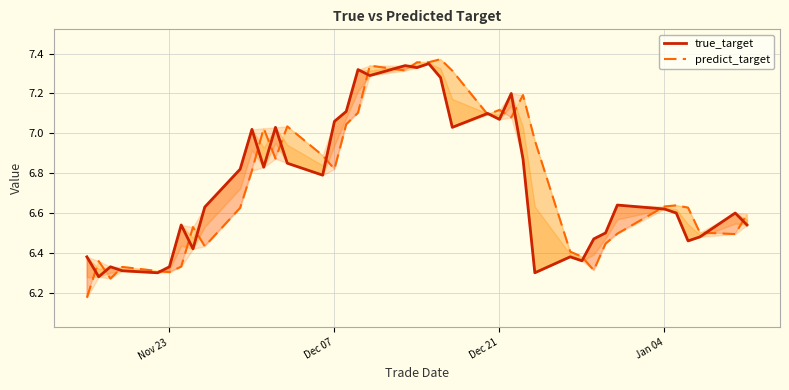

How many lines are shown in the chart?

2